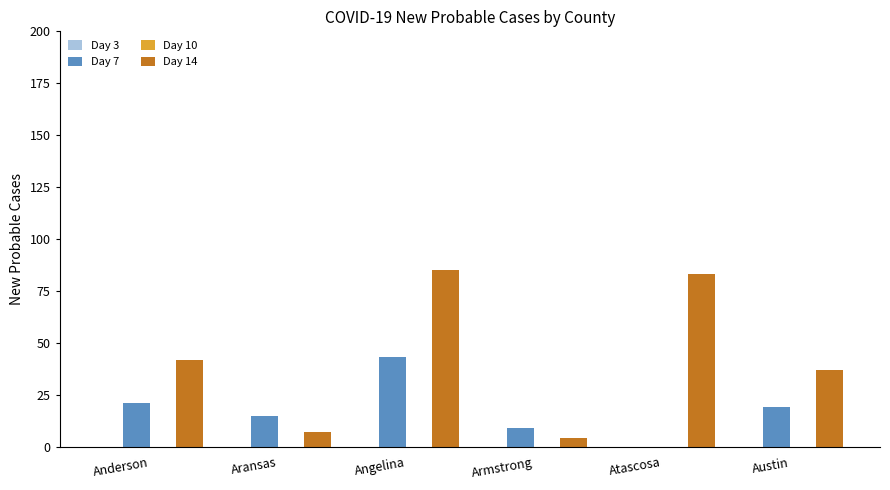

Which series has the largest total across all categories?

Day 14